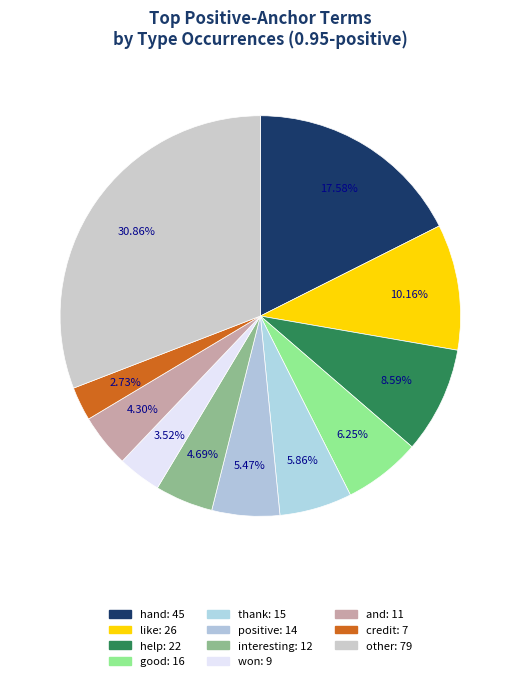

Count the number of slices in the pie.

11